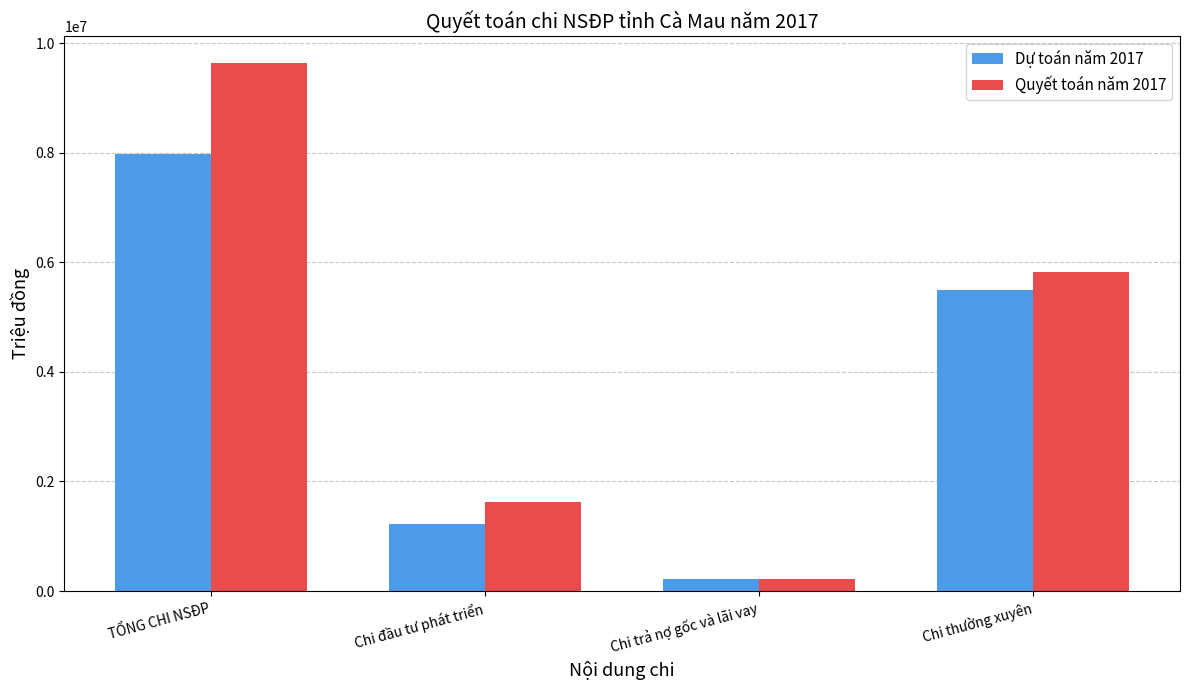

What position from the right is Chi thường xuyên?

1